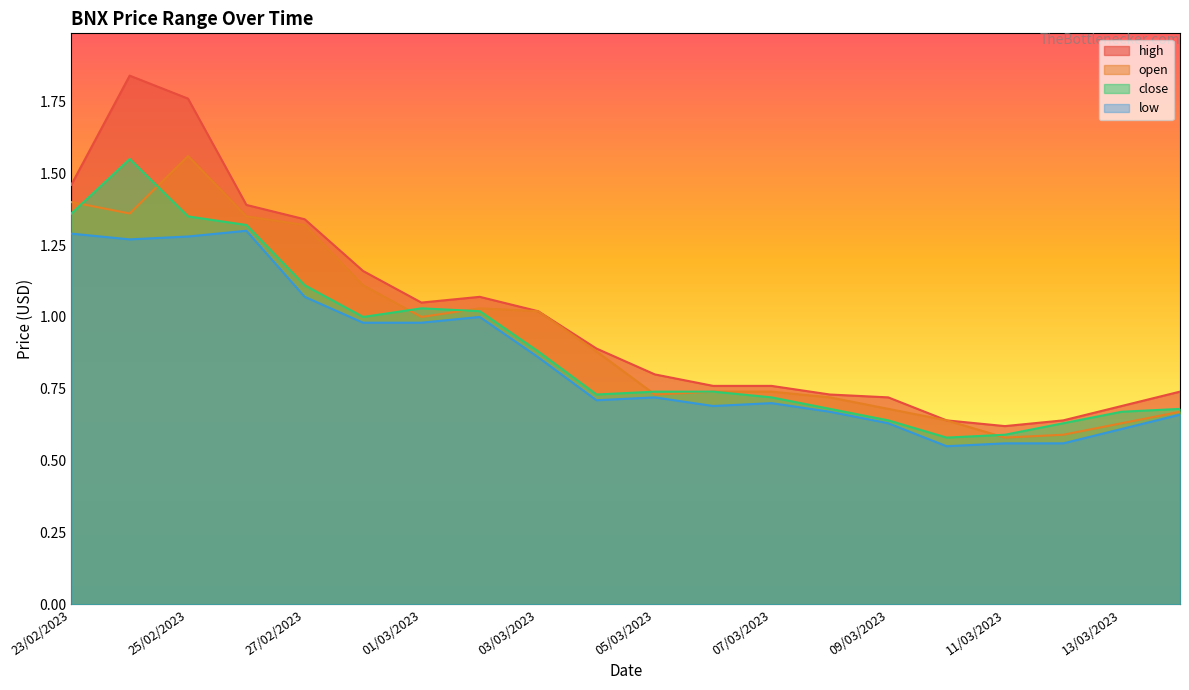

True or false: close has more than 1 interior local peaks.

True